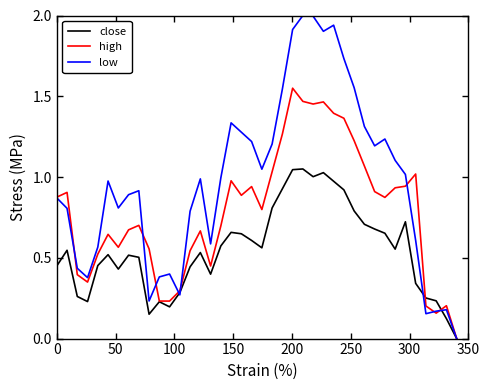

Which series has the largest total across all categories?

low